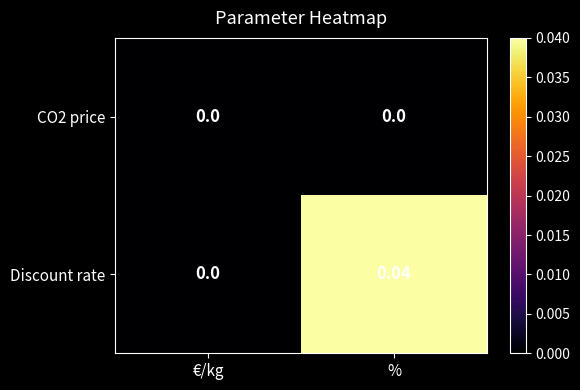

At which category does the chart reach its peak across all series?

%